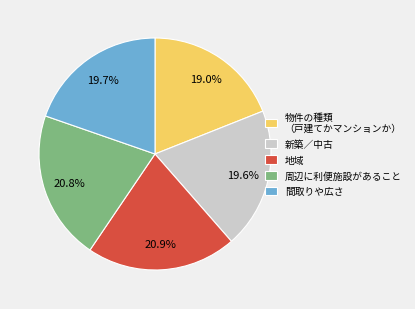

Is the sum of 間取りや広さ and 物件の種類 （戸建てかマンションか） greater than half?

No